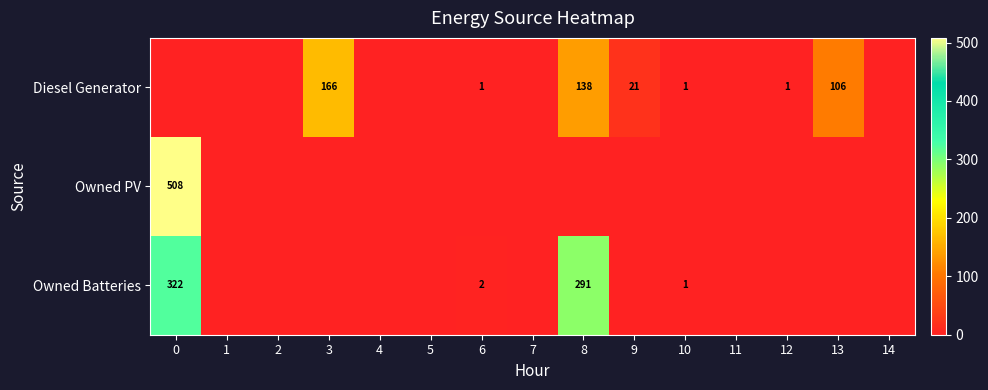

The value of Diesel Generator at 6 is 0. True or false?

False